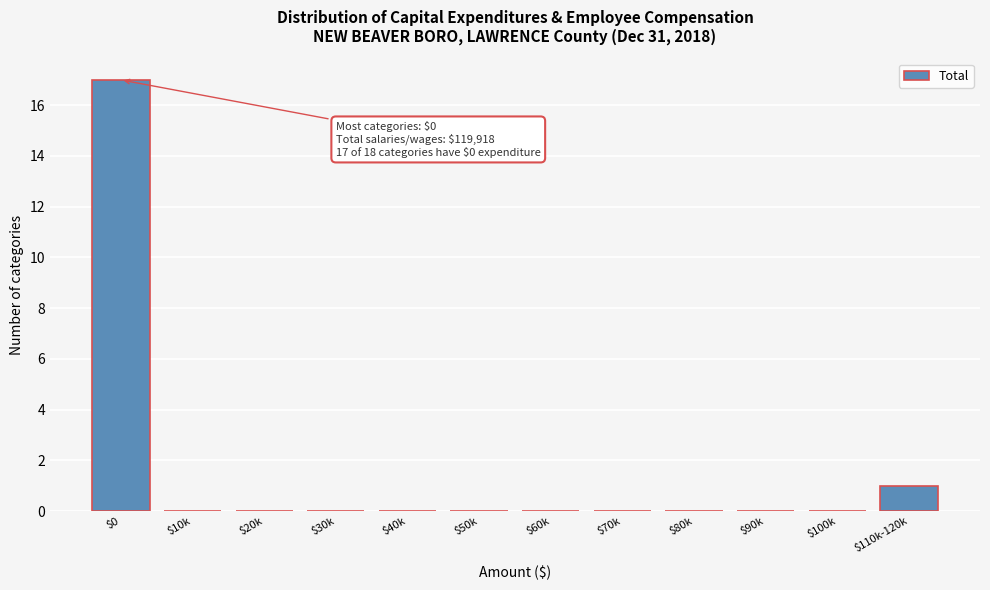

True or false: the data shows 8 at $20k.

False